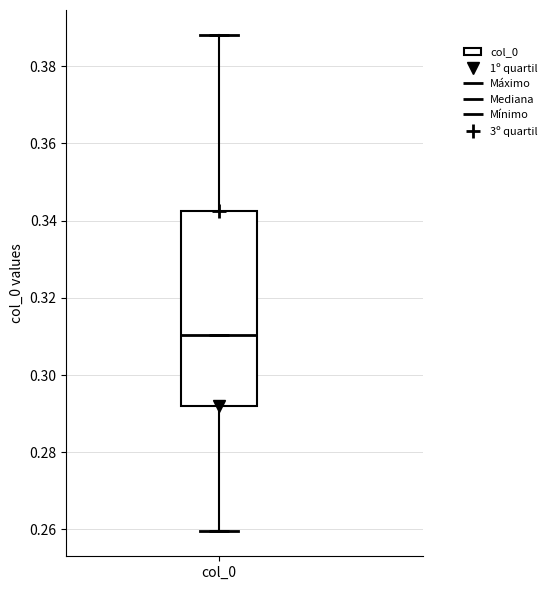

Read this box plot against the y-axis: the position of the median line, the range covered by the box, and the ends of both whiskers. The values are not printed on the chart, so give them approximately, as read against the axis.

median 0.310, box 0.292 to 0.342, whiskers 0.260 to 0.388